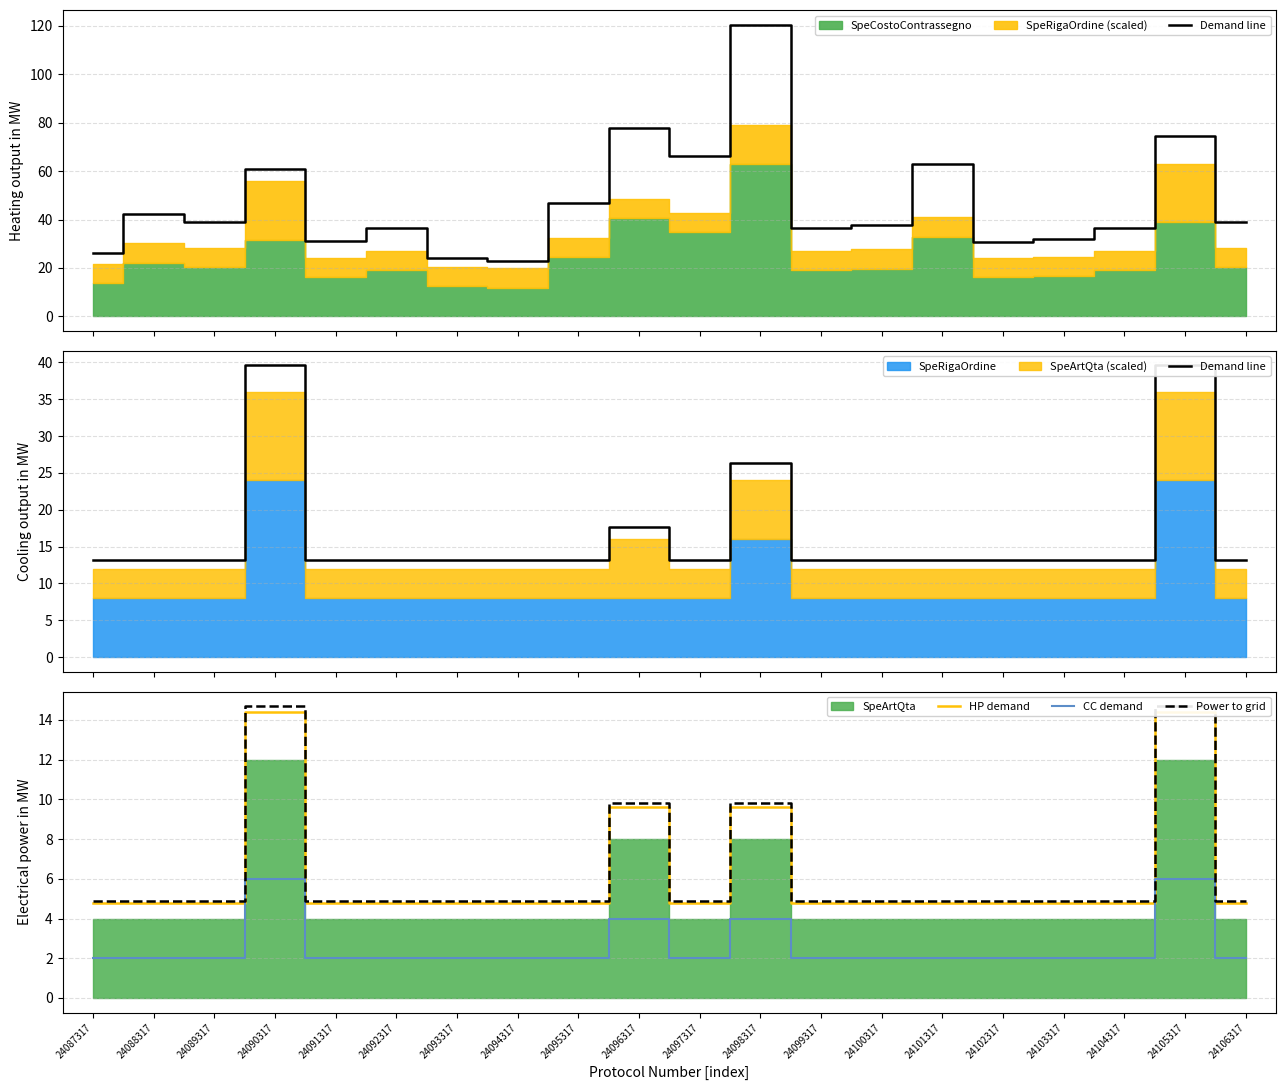

In HP demand, how many points are lower than both neighbors (excluding endpoints)?

1